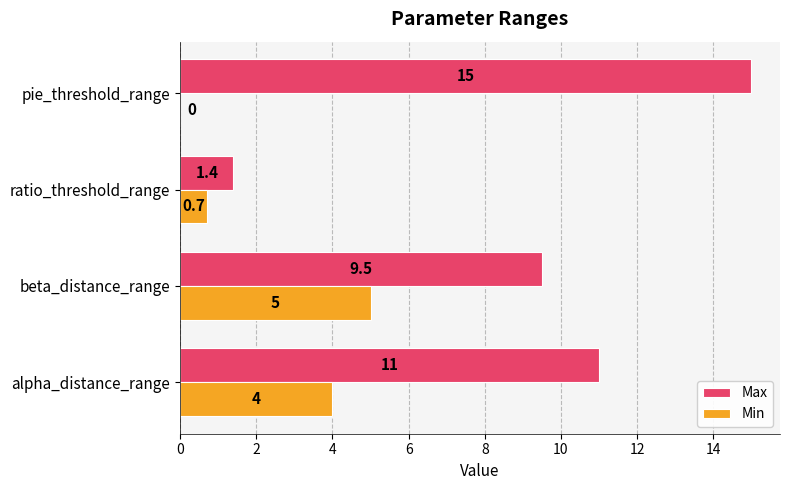

Where is Min nearest to the value 2?

ratio_threshold_range